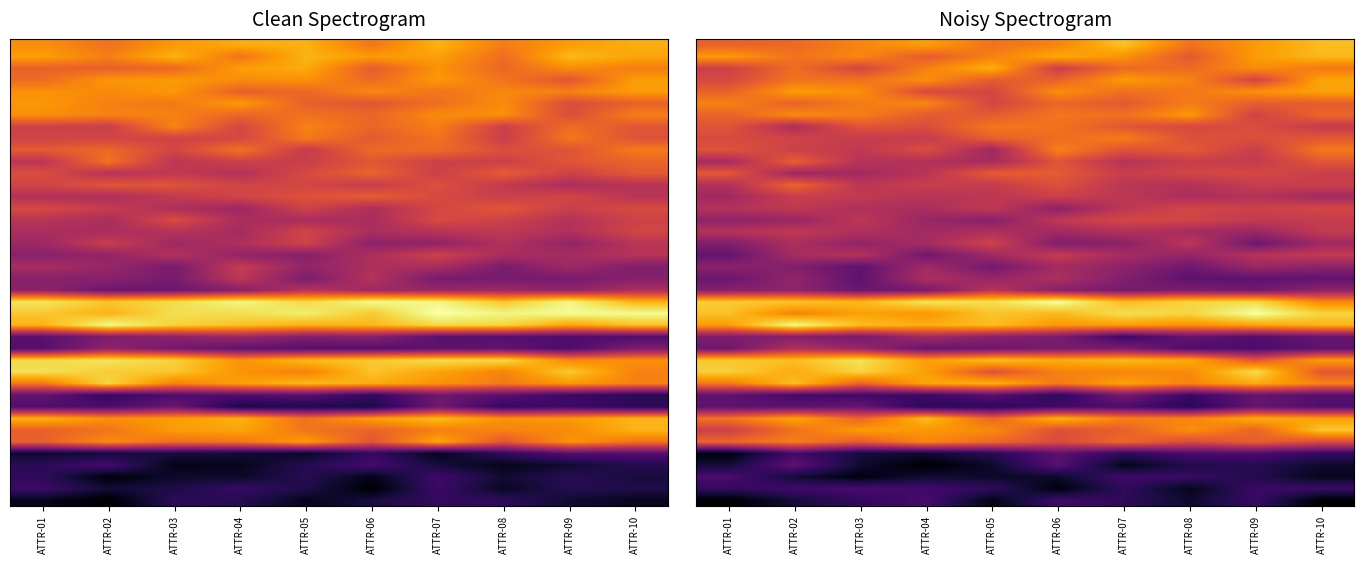

What is the total value across all series at ATTR-08?

20.5